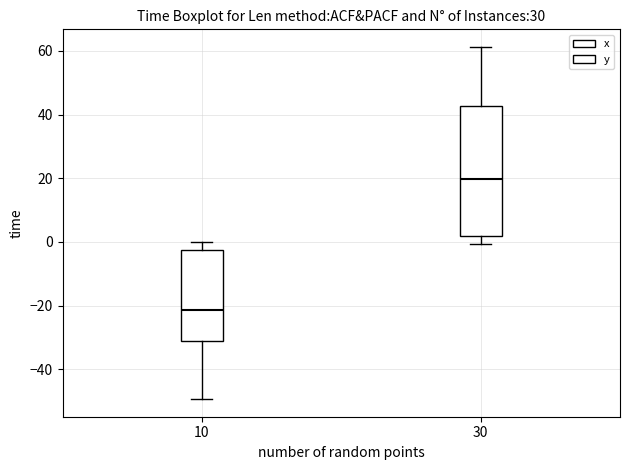

Reading left to right, read every box against the y-axis: the position of its median line, the range the box covers, and the ends of its whiskers. The values are not printed on the chart, so give them approximately, as read against the axis.

10: median -22, box -32 to -2, whiskers -50 to 0
30: median 20, box 2 to 42, whiskers 0 to 62